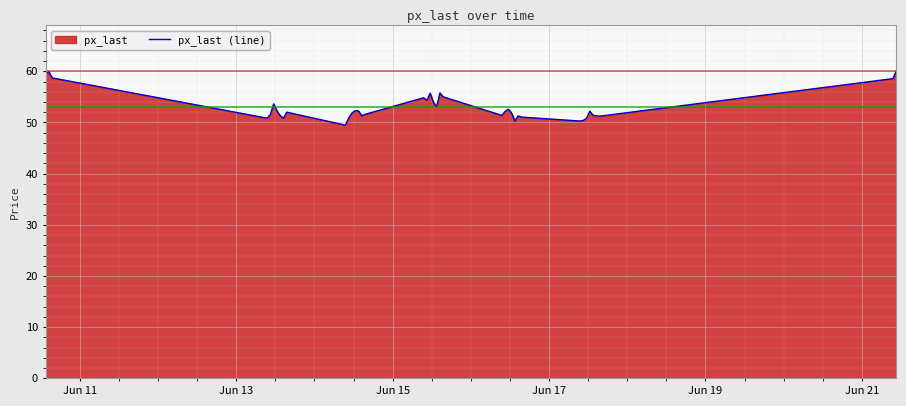

How many data points are above 52?

20